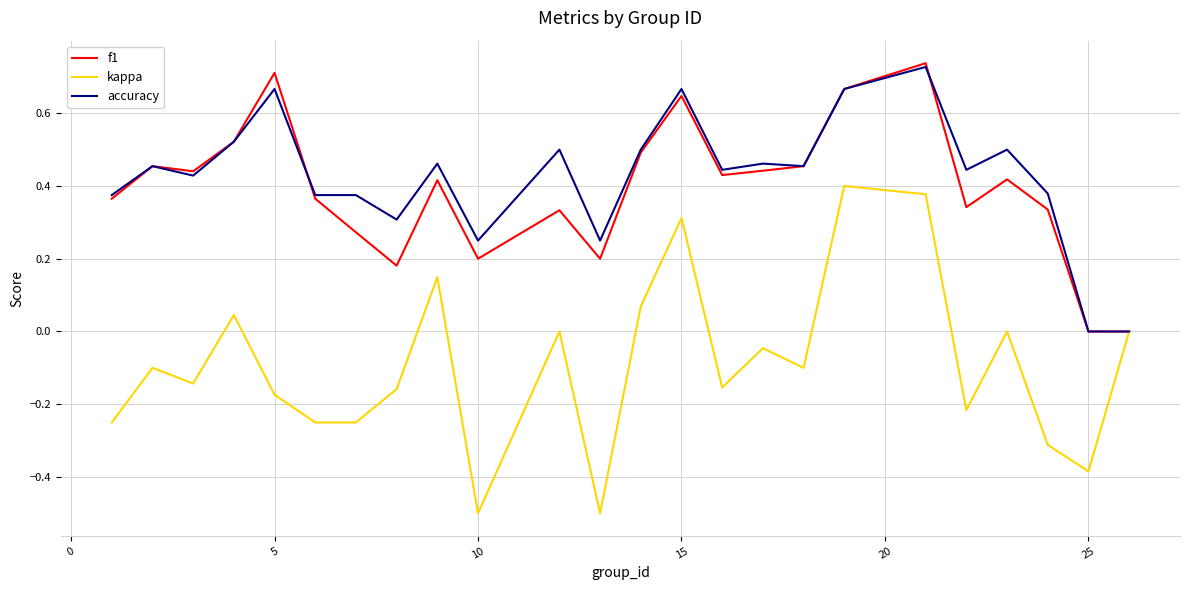

Which series has the largest range (max minus min)?

kappa